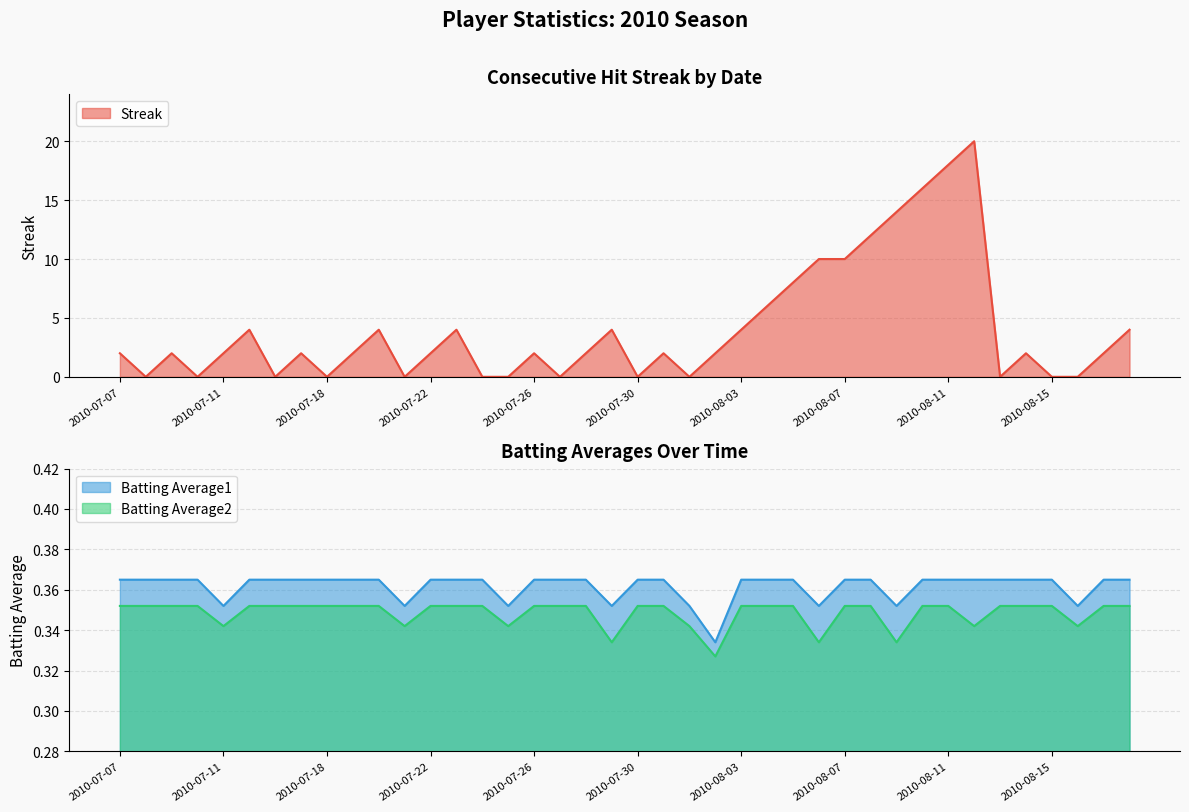

How many Batting Average1 values are between 0 and 1?

40